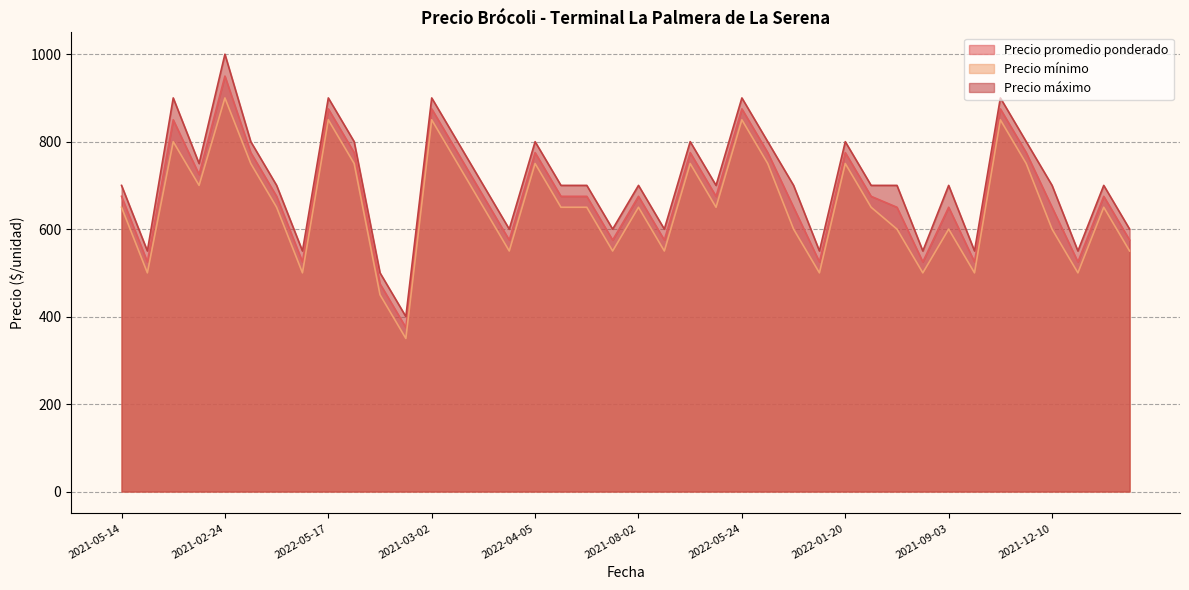

True or false: Precio promedio ponderado has more than 0 points higher than both neighbors.

True